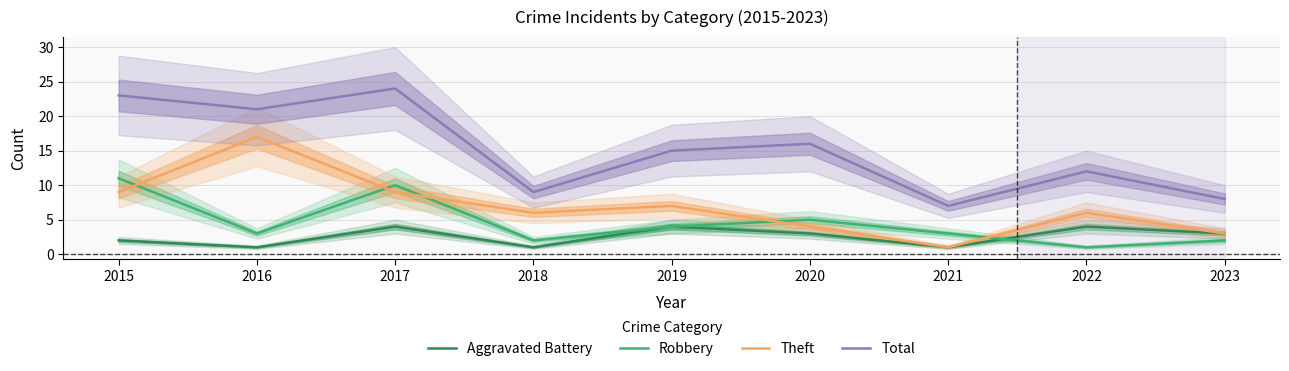

Reading left to right, transcribe all the data shown in this chart.

Aggravated Battery: 2	1	4	1	4	3	1	4	3
Robbery: 11	3	10	2	4	5	3	1	2
Theft: 9	17	9	6	7	4	1	6	3
Total: 23	21	24	9	15	16	7	12	8